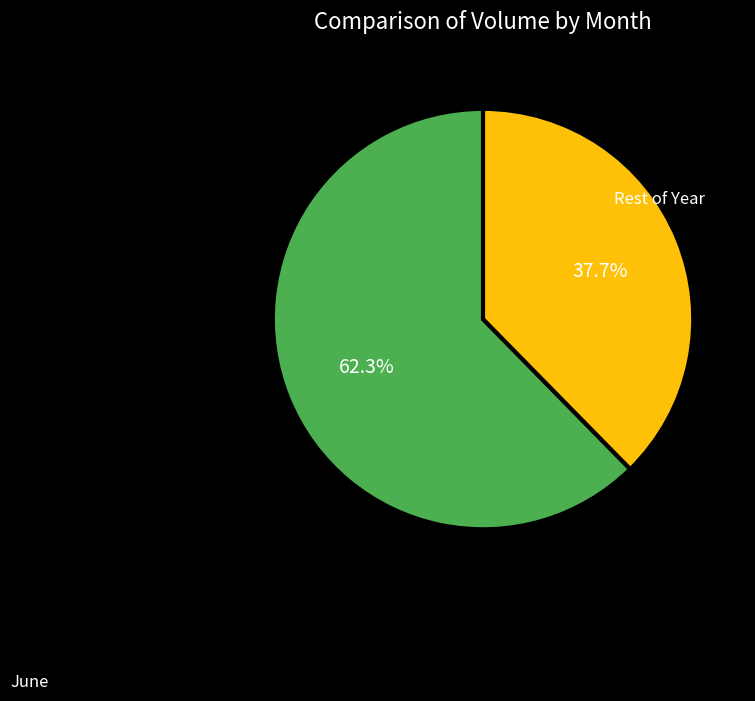

Rank the categories by value from lowest to highest.

Rest of Year, June